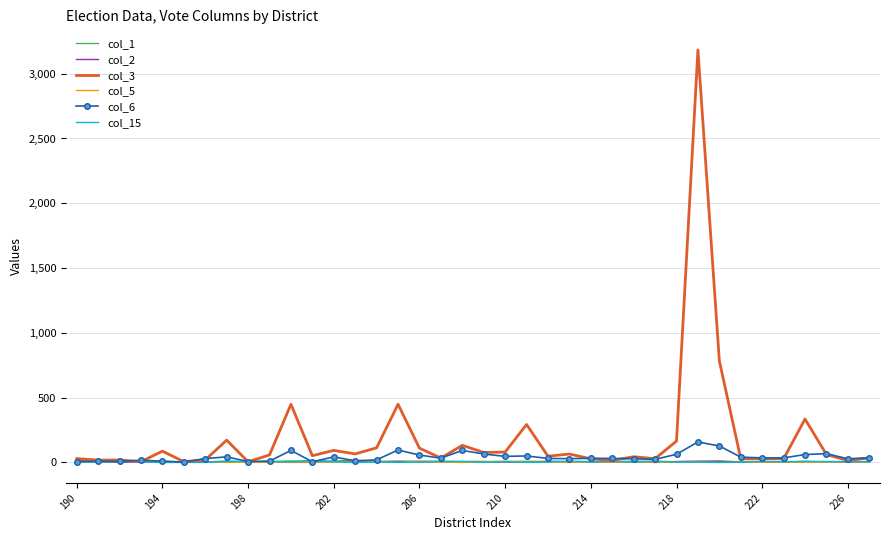

Which series has the largest total across all categories?

col_3